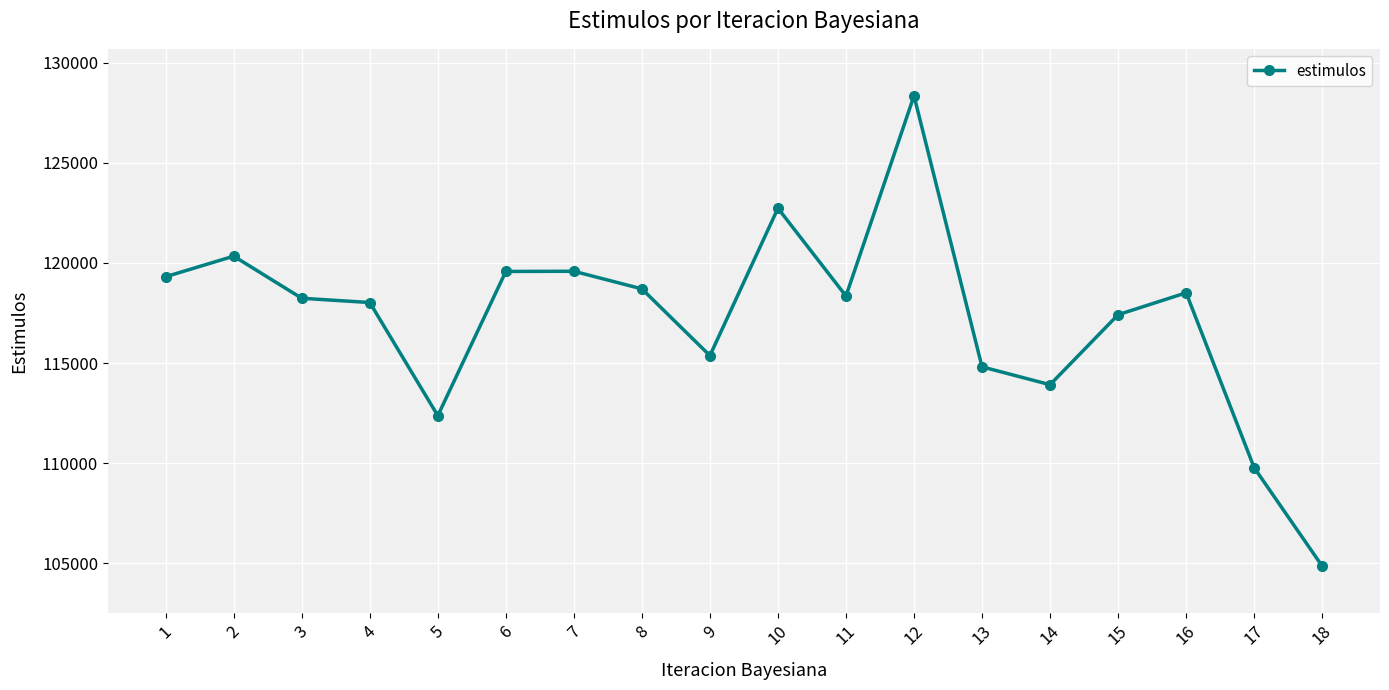

What is the ratio of the value at 15 to the value at 13?

1.0